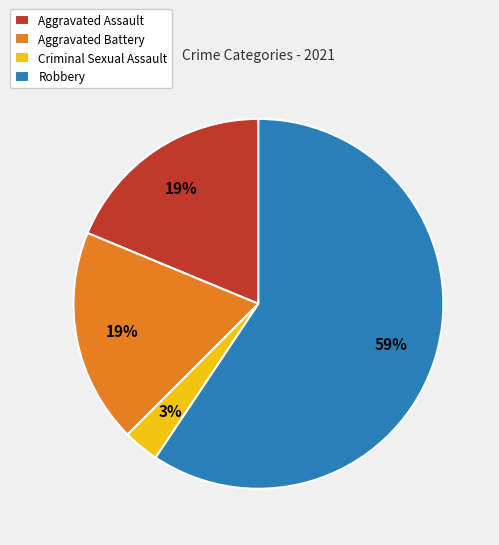

How many segments does this pie chart have?

4